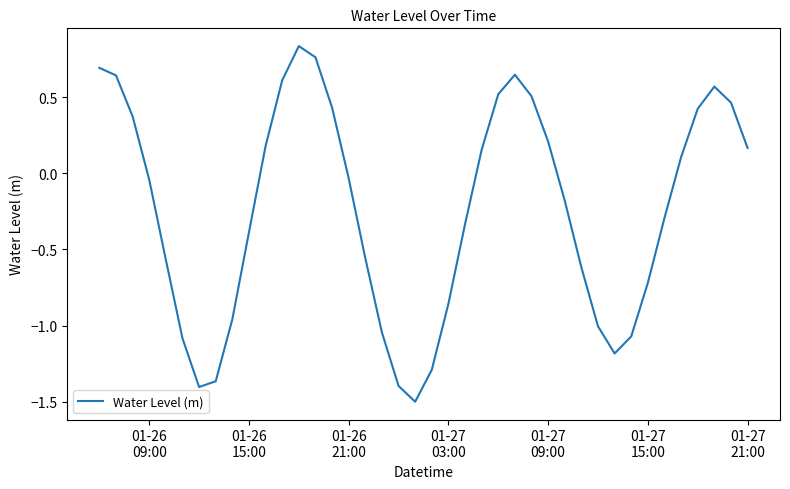

What is the minimum value shown in the chart?

-1.5